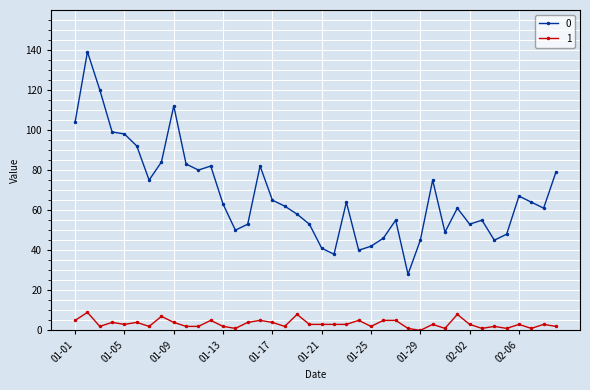

Reading left to right, transcribe all the data shown in this chart.

0: 104	139	120	99	98	92	75	84	112	83	80	82	63	50	53	82	65	62	58	53	41	38	64	40	42	46	55	28	45	75	49	61	53	55	45	48	67	64	61	79
1: 5	9	2	4	3	4	2	7	4	2	2	5	2	1	4	5	4	2	8	3	3	3	3	5	2	5	5	1	0	3	1	8	3	1	2	1	3	1	3	2